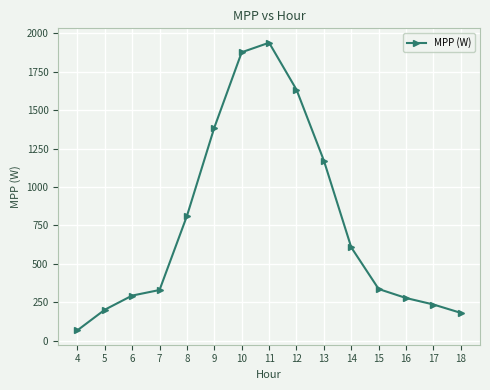

How many distinct data groups are displayed?

1